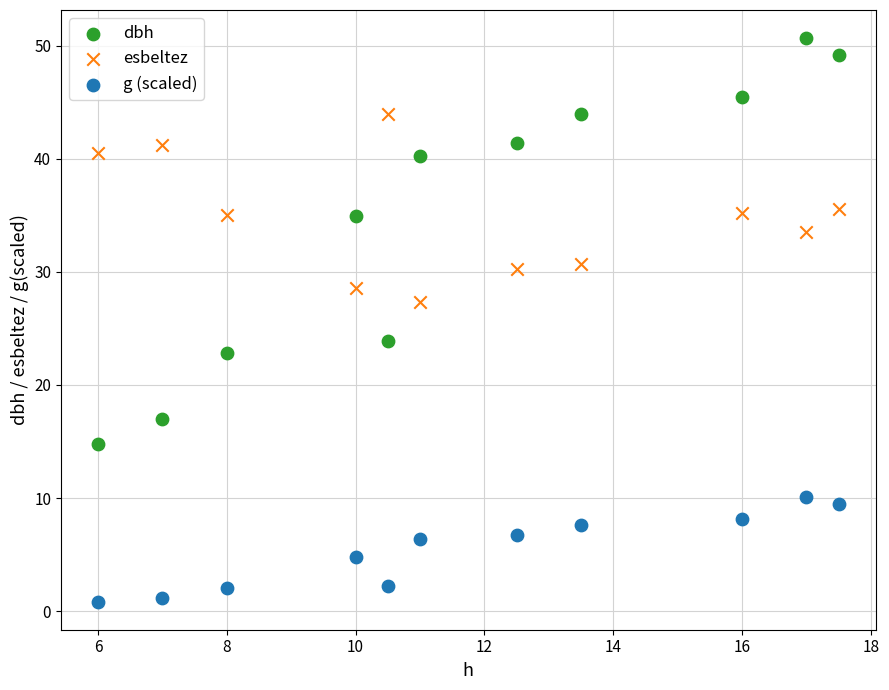

What are all the series names shown in the legend?

dbh, esbeltez, g (scaled)